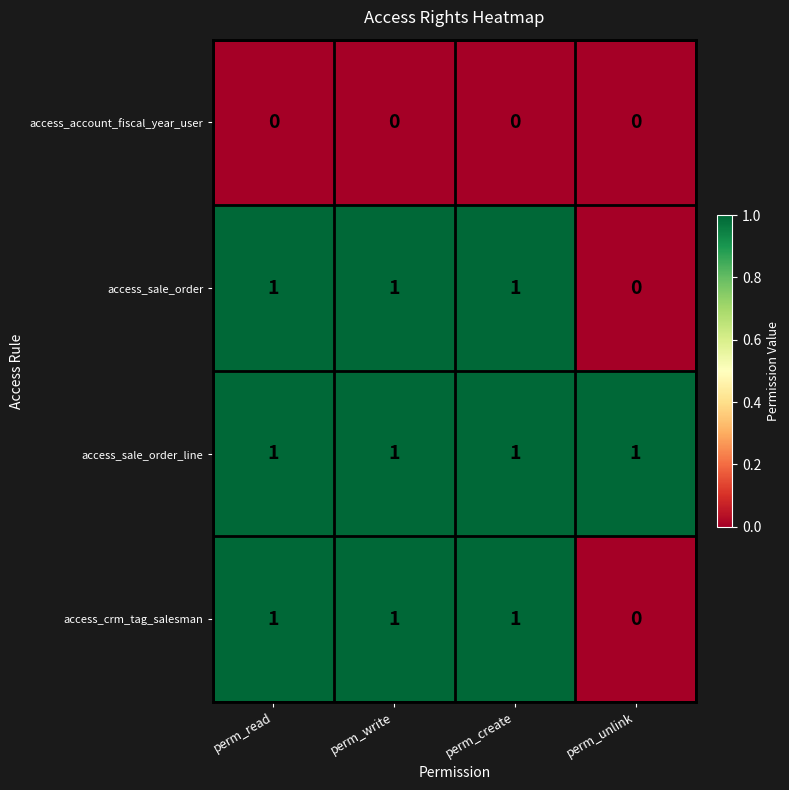

Which series has the largest total across all categories?

access_sale_order_line